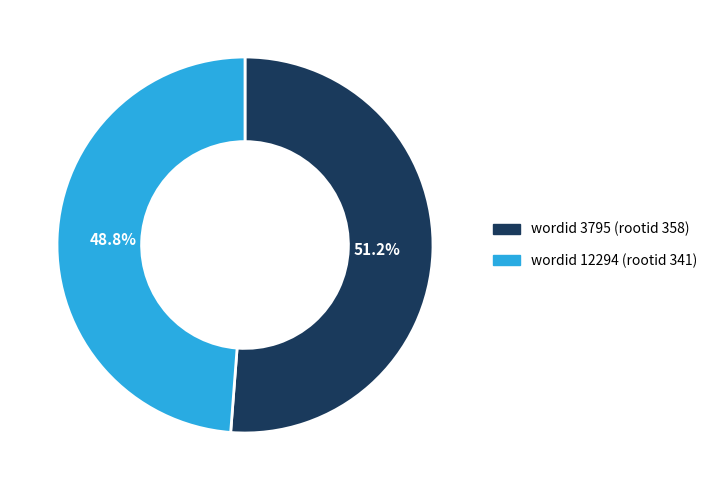

How many segments does this pie chart have?

2